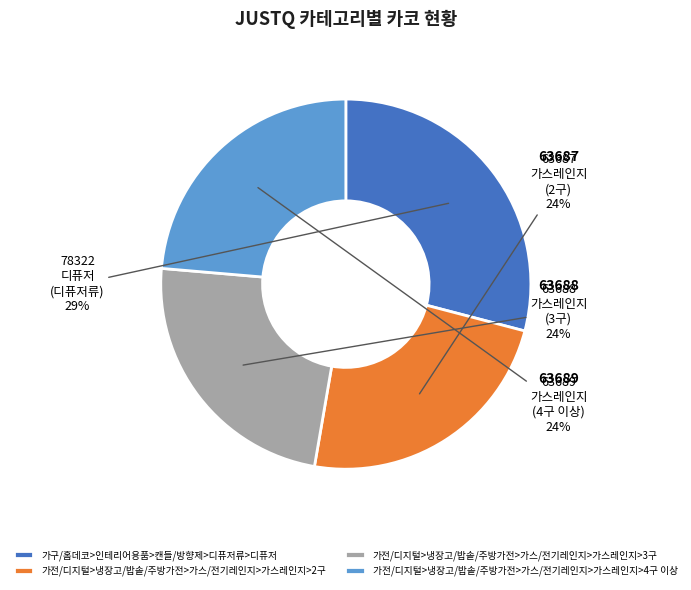

True or false: 가전/디지털>냉장고/밥솥/주방가전>가스/전기레인지>가스레인지>2구 accounts for 24% of the total.

True